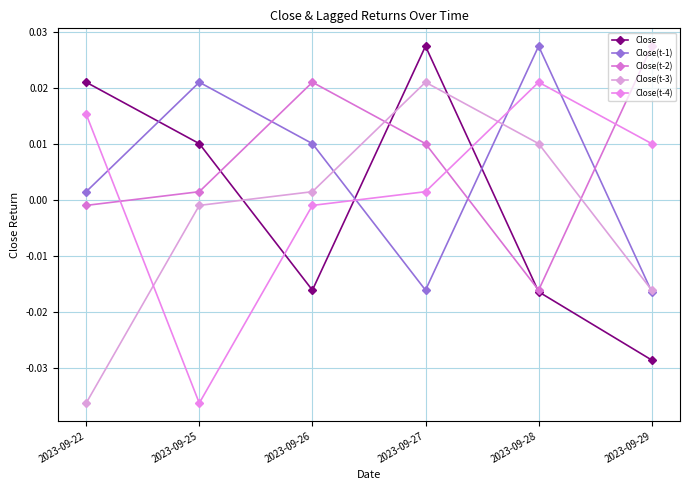

In Close(t-2), how many points are higher than both neighbors (excluding endpoints)?

1